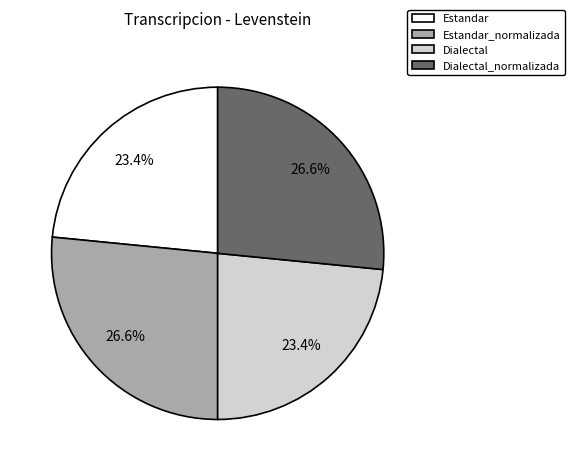

How many segments does this pie chart have?

4